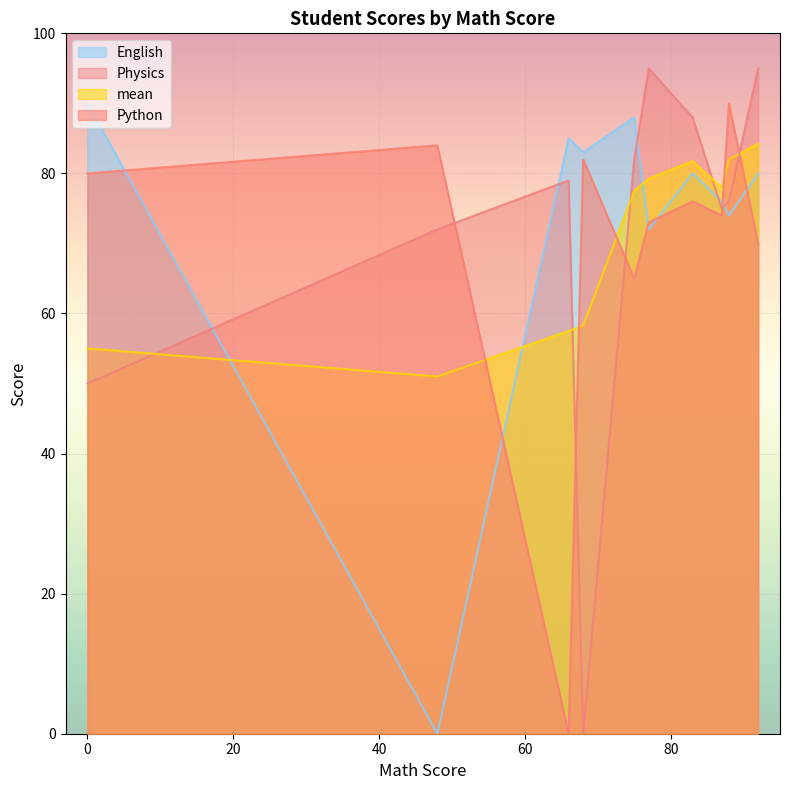

Which series has the widest spread of values?

Physics